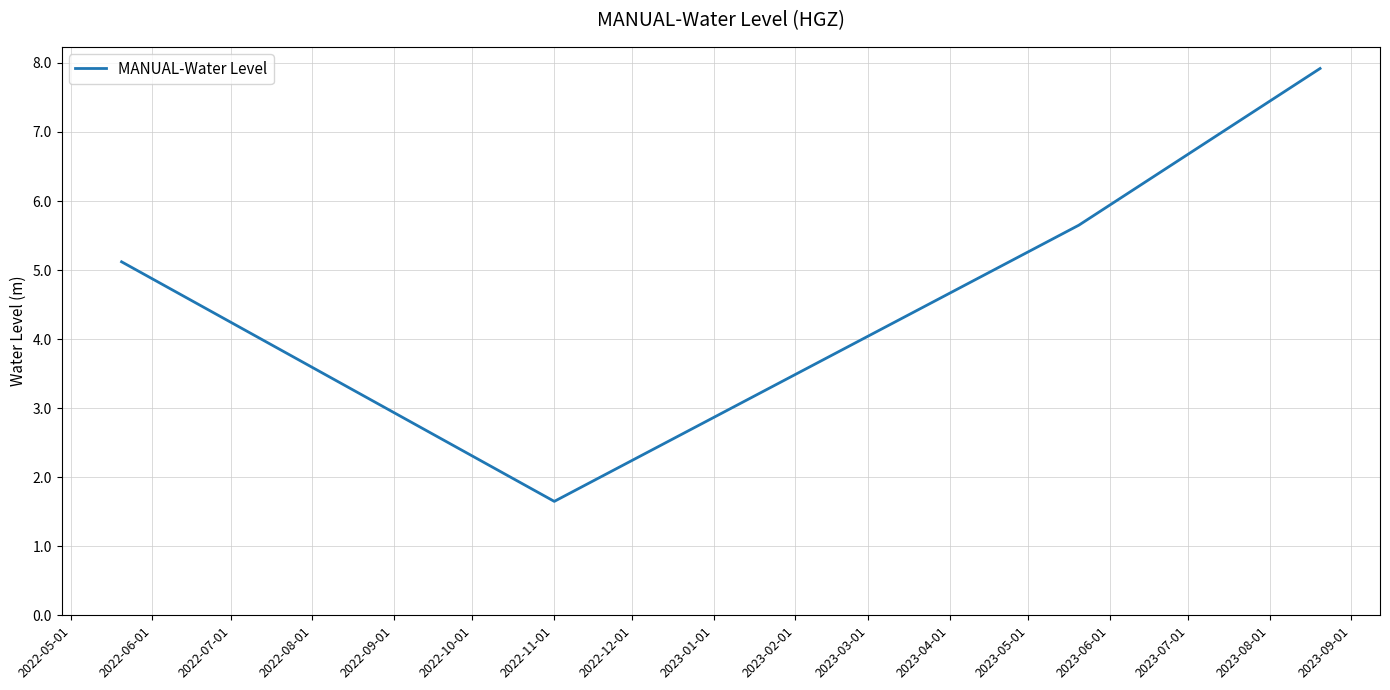

Is this an area chart (filled region under the line)?

No